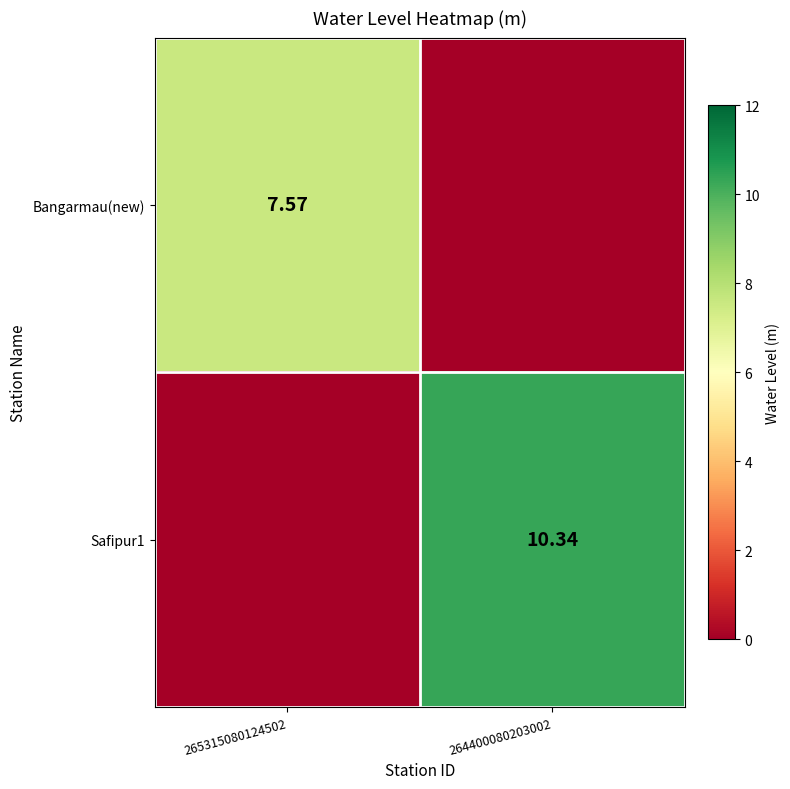

At which label does Bangarmau(new) first exceed 7?

265315080124502